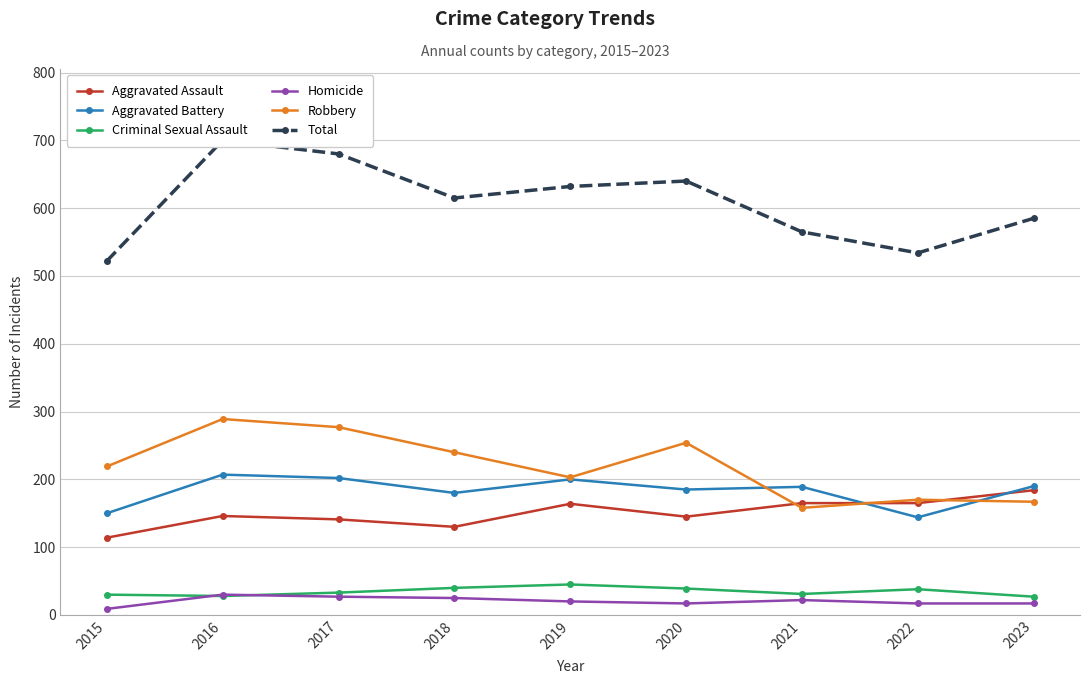

Does the chart have visible grid lines?

Yes